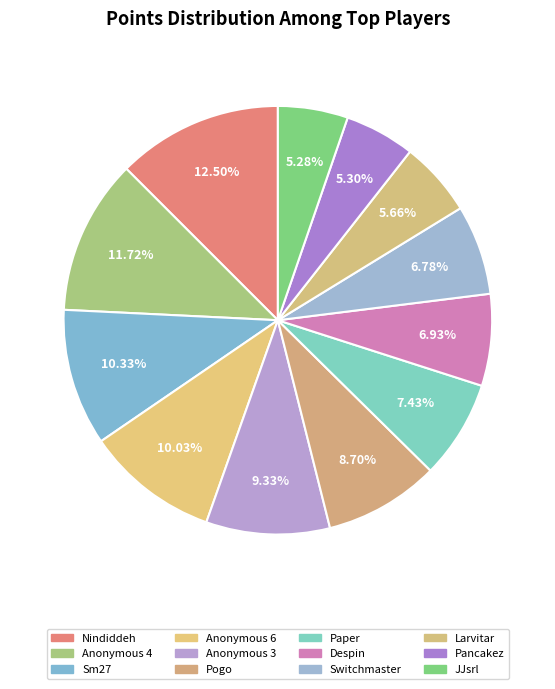

Is it true that Despin is 15% of the pie?

False